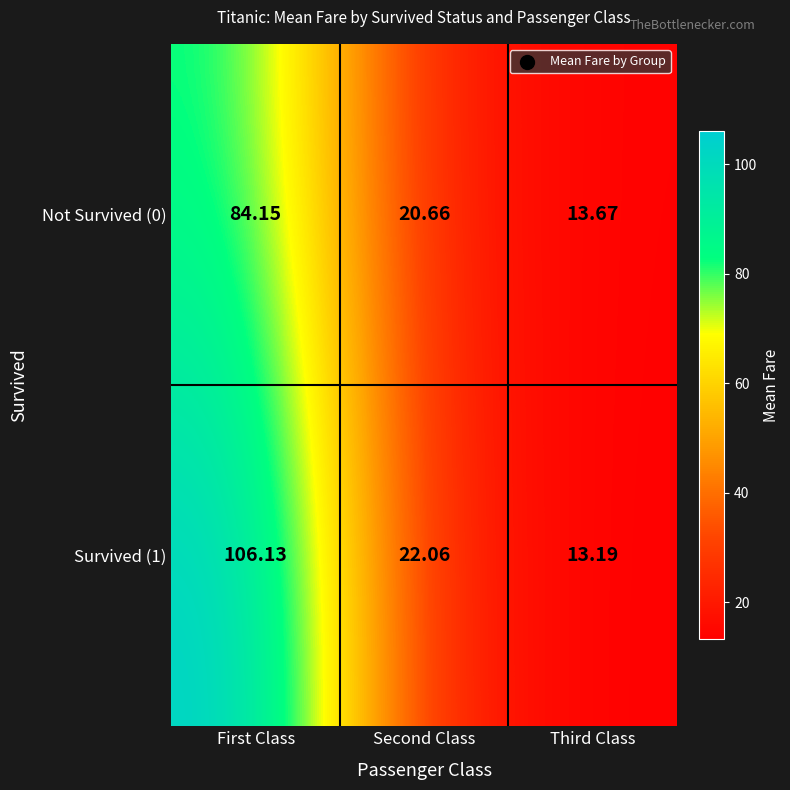

List the labels in order of Not Survived (0) value, smallest first.

Third Class, Second Class, First Class